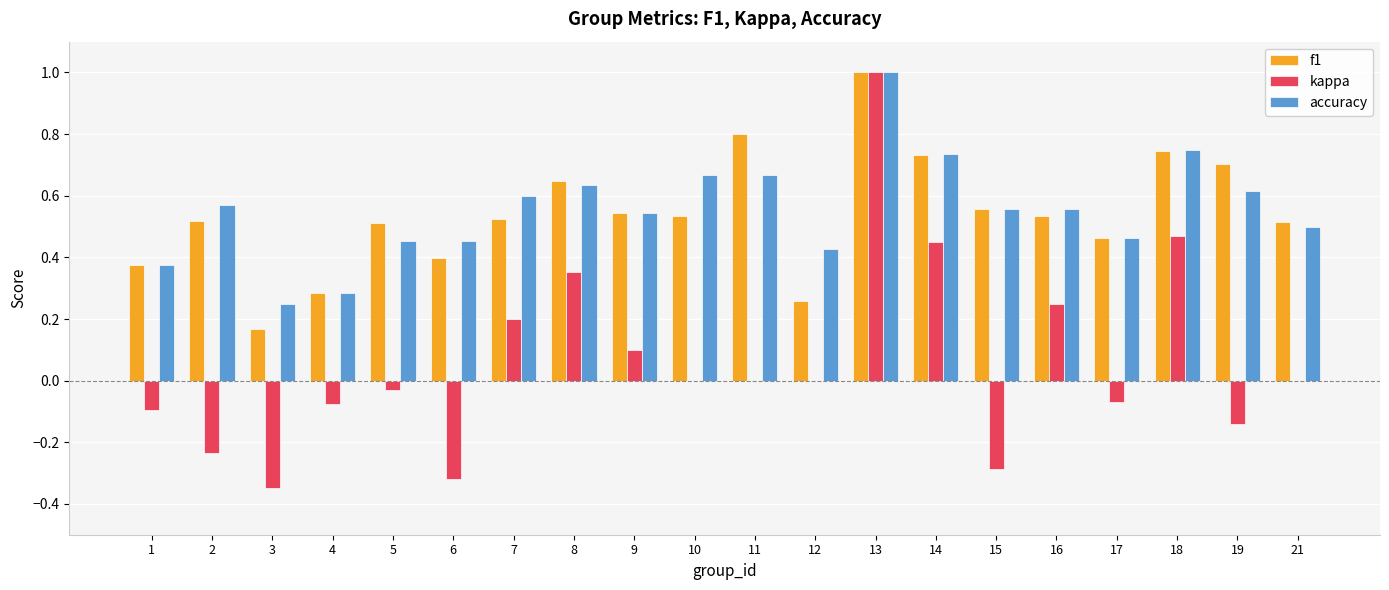

What is the sum of all kappa values?

1.2